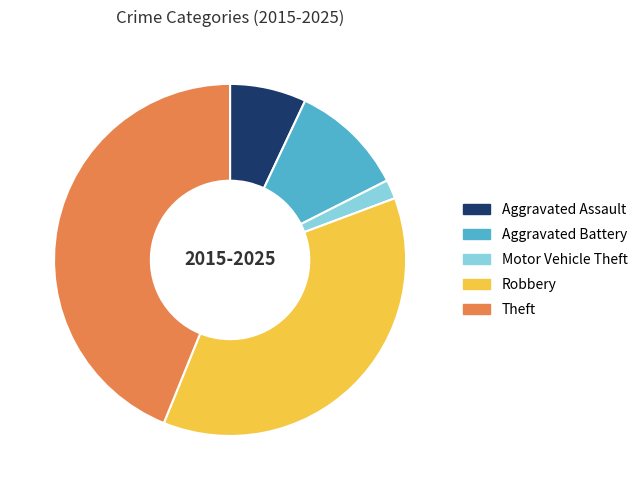

The Theft slice represents 44% of the pie. True or false?

True